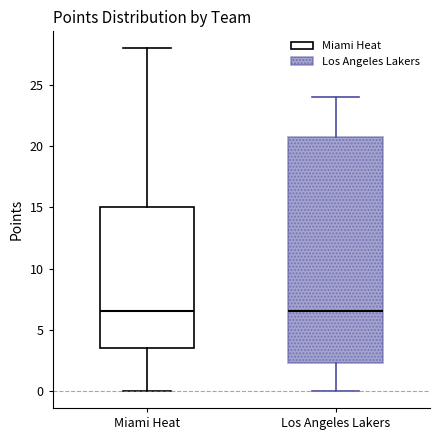

Which box is the tallest, from its lower edge to its upper edge?

Los Angeles Lakers